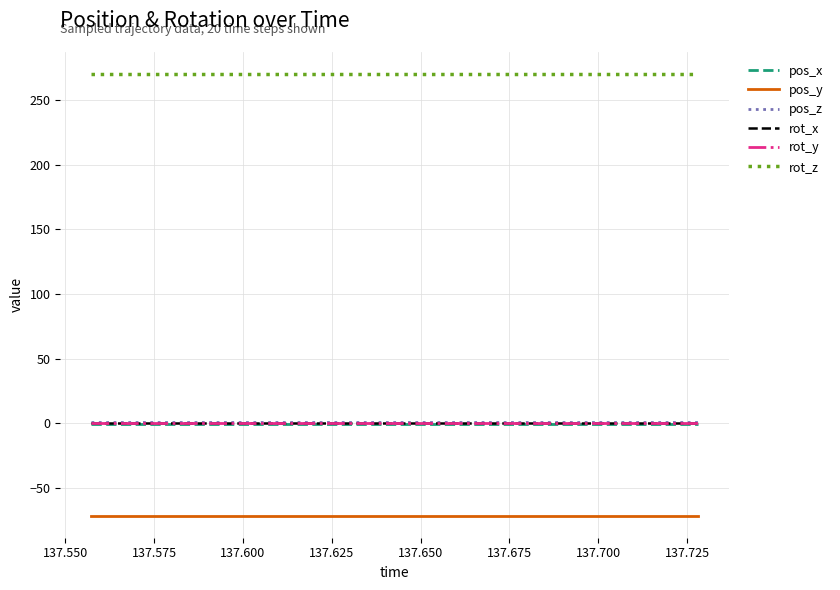

Does the chart have visible grid lines?

Yes